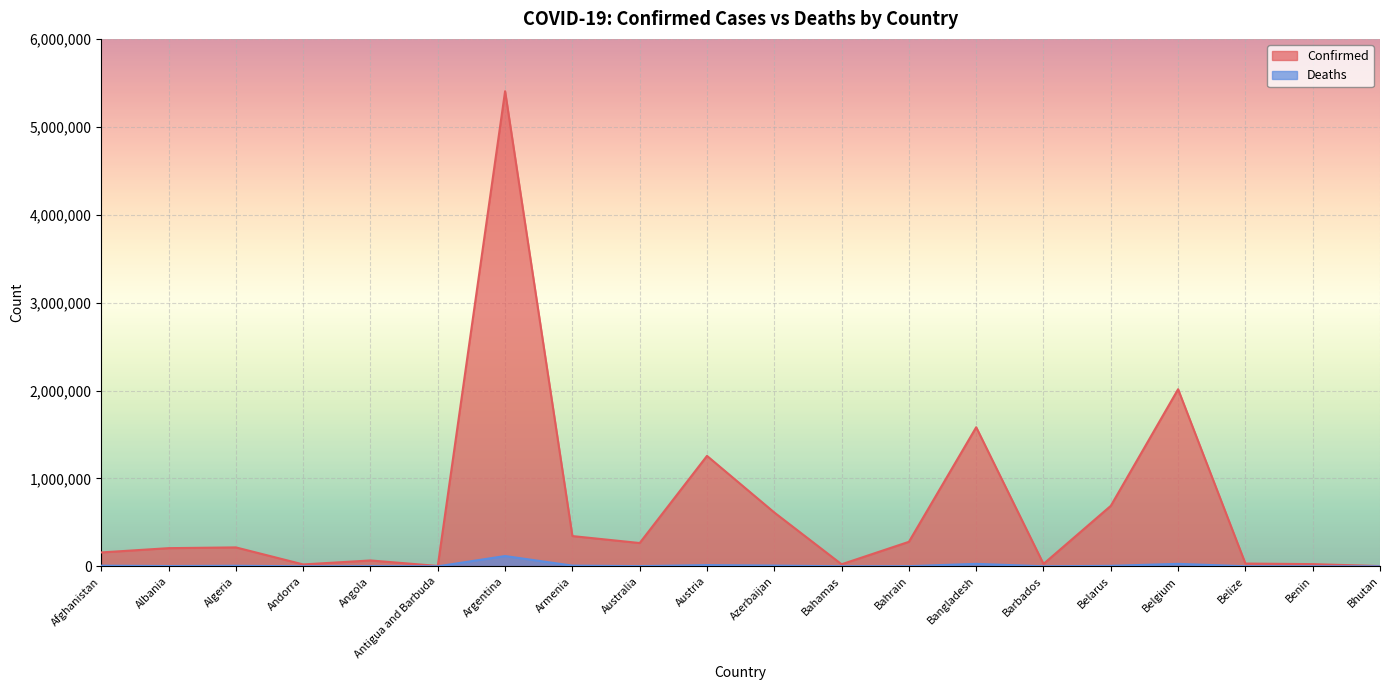

What position from the left is Australia?

9